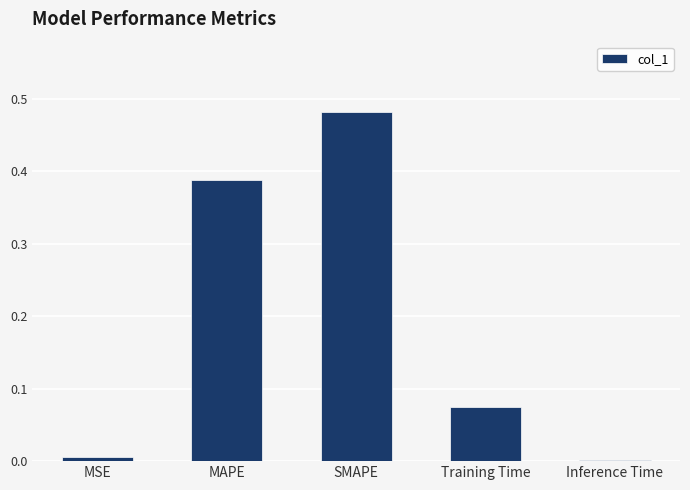

What is the sum of all values?

1.0